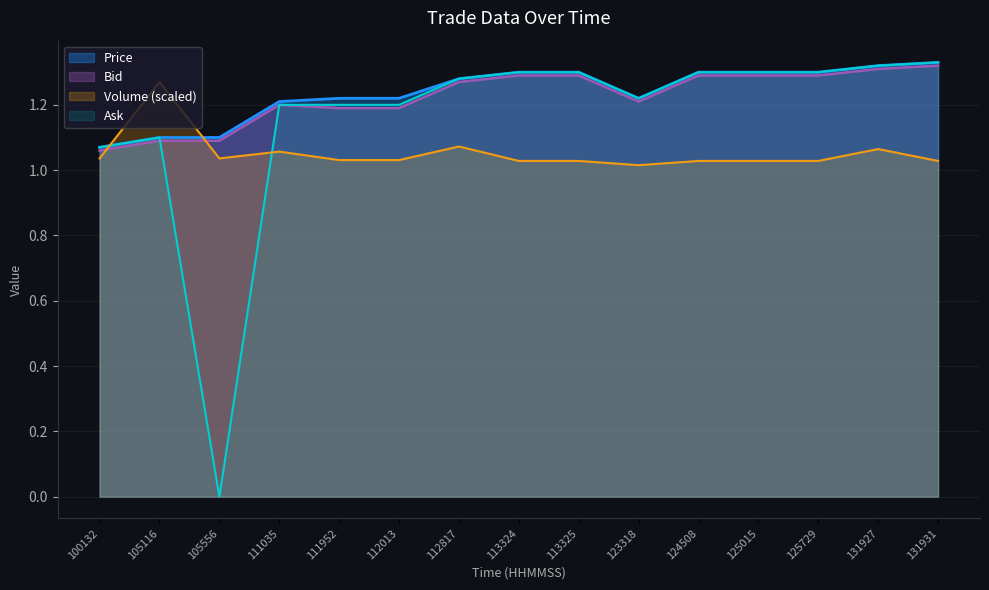

True or false: Price and Bid cross at least once.

False